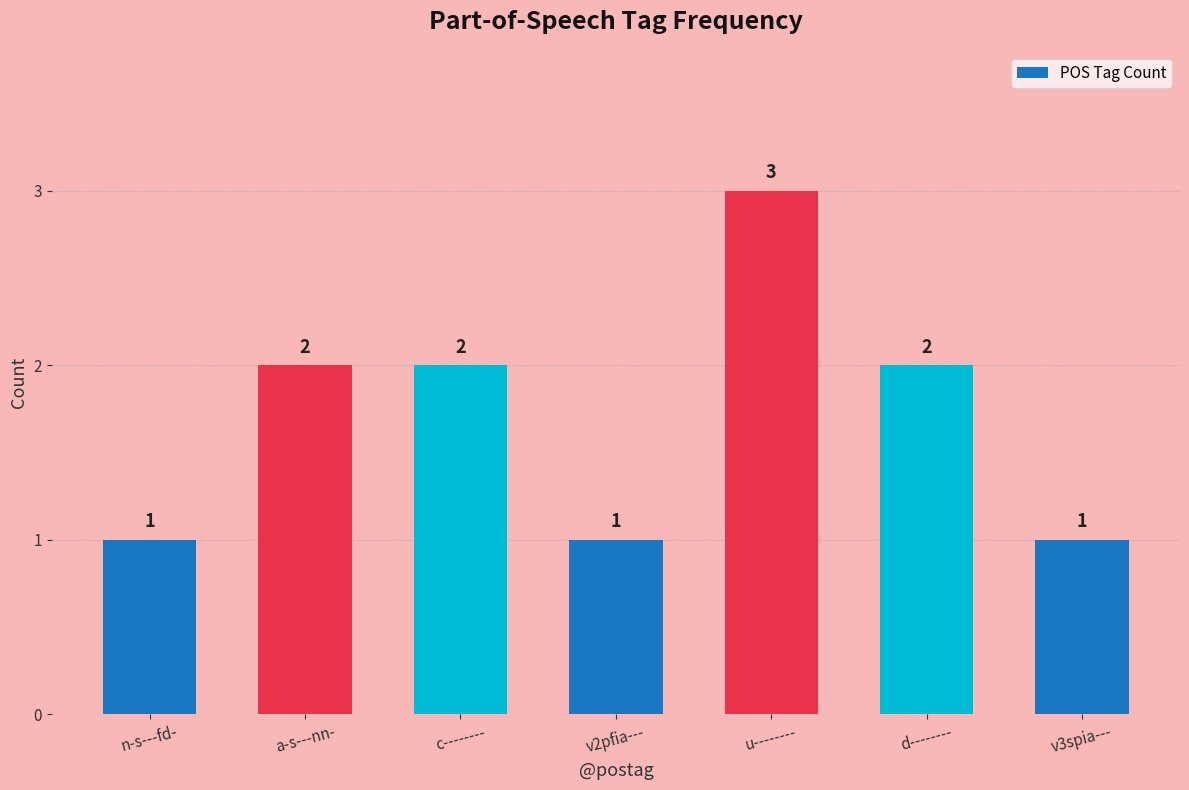

What position from the right is c--------?

5